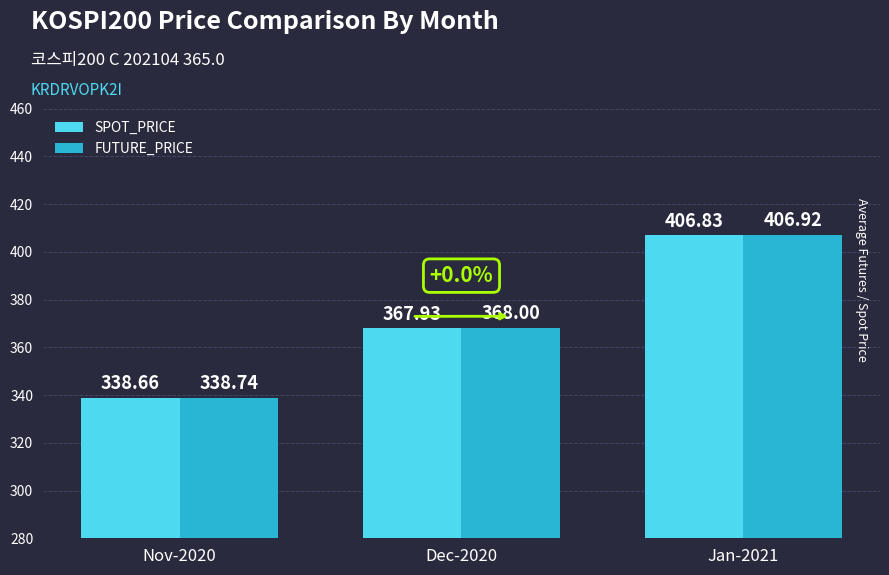

List the series in order of their peak value, lowest first.

SPOT_PRICE, FUTURE_PRICE